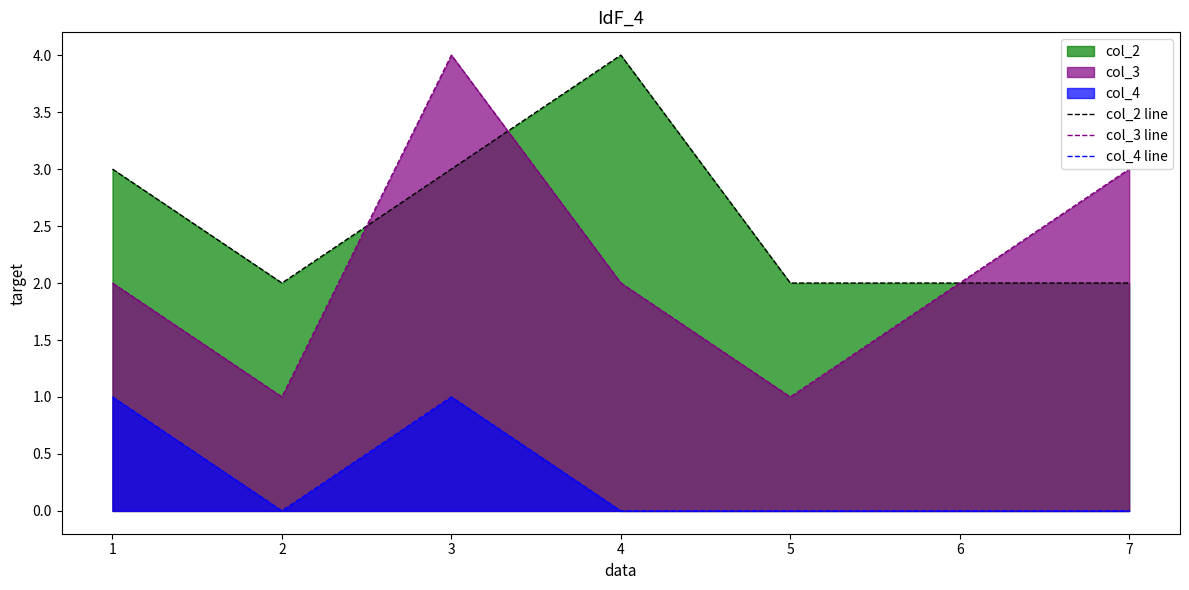

Between 2 and 7, which series saw the biggest shift?

col_3 line